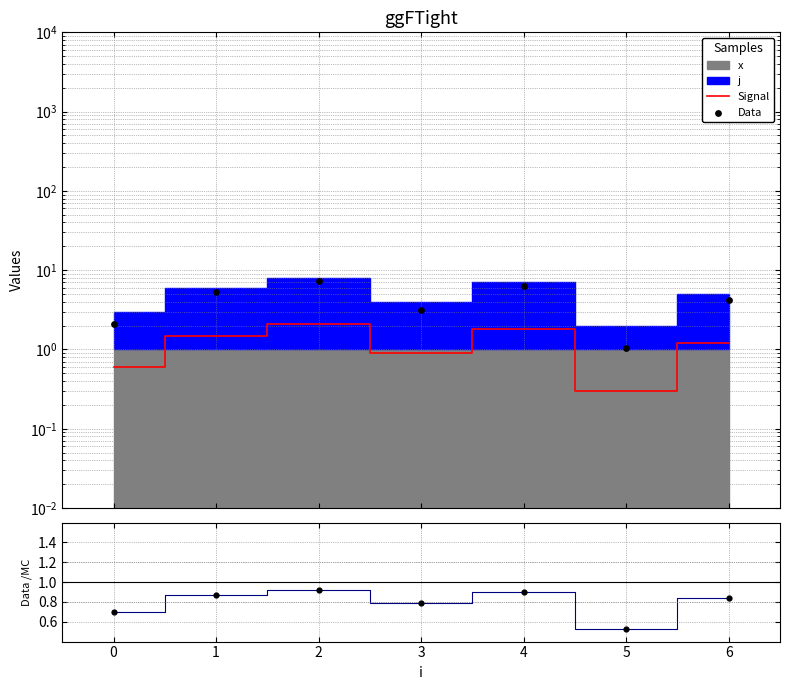

Which series contains the lowest Y value?

Signal